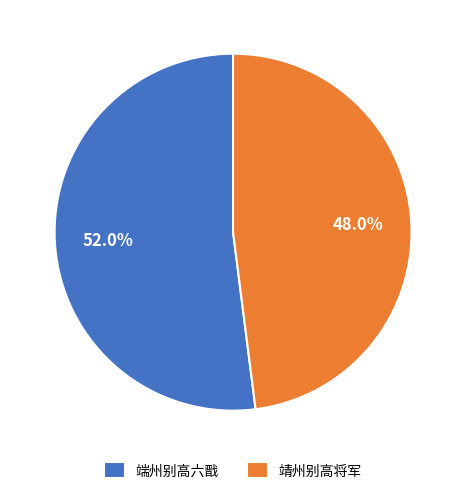

To the nearest percent, what percentage of the pie is 靖州别高将军?

48%